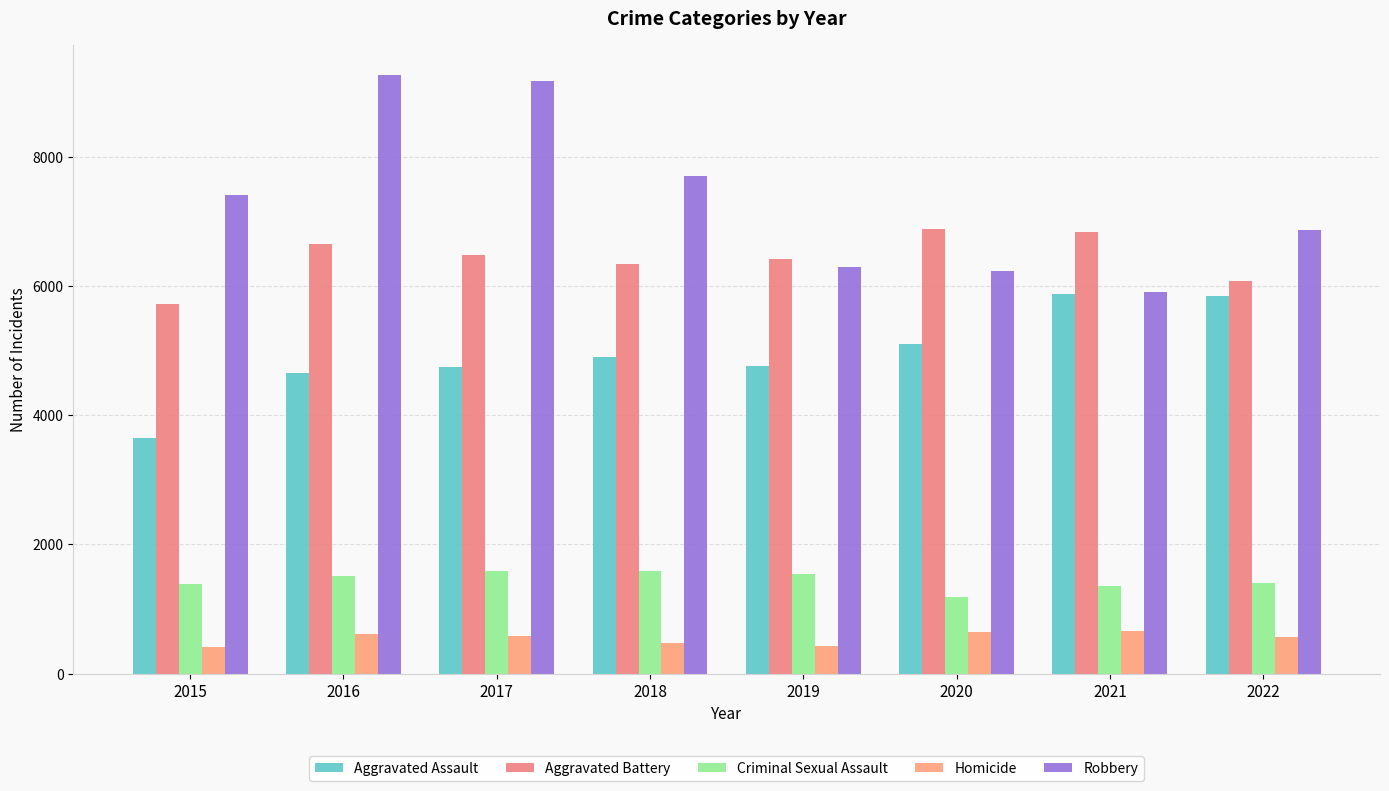

Count the number of data series in this chart.

5